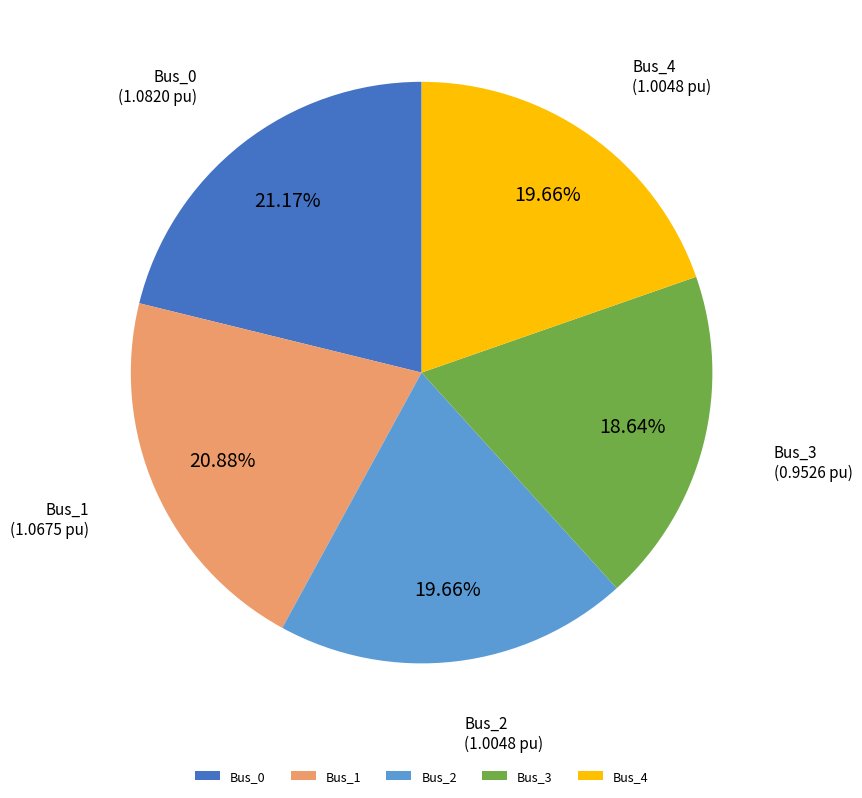

Is the sum of Bus_2 and Bus_4 greater than half?

No